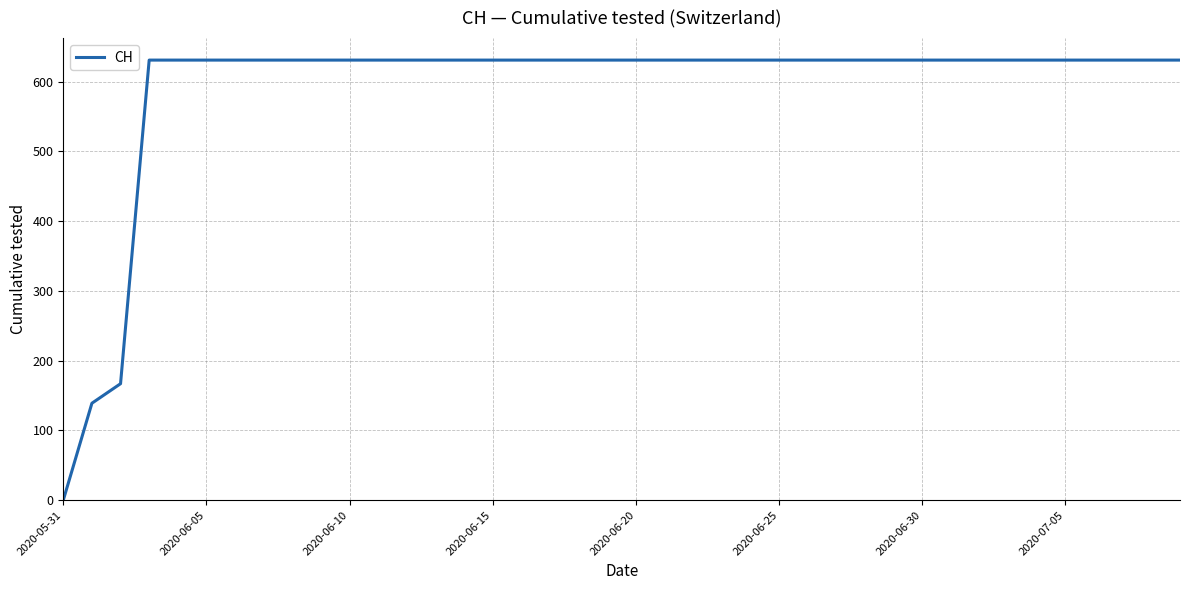

What is the greatest value displayed?

631